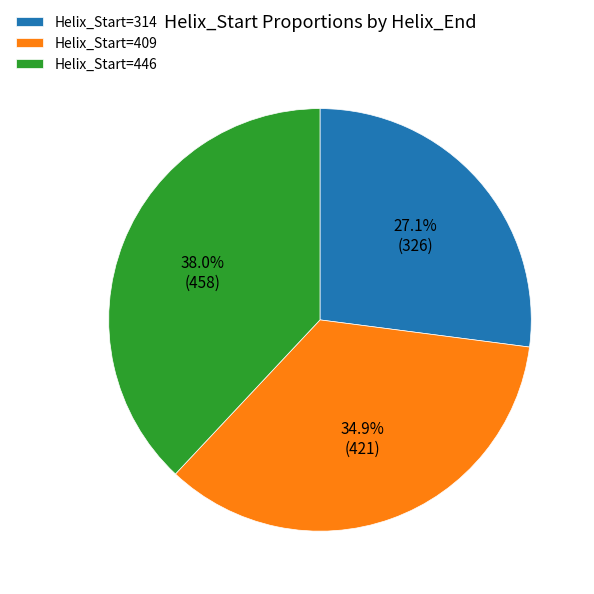

Does any single category account for the majority?

No